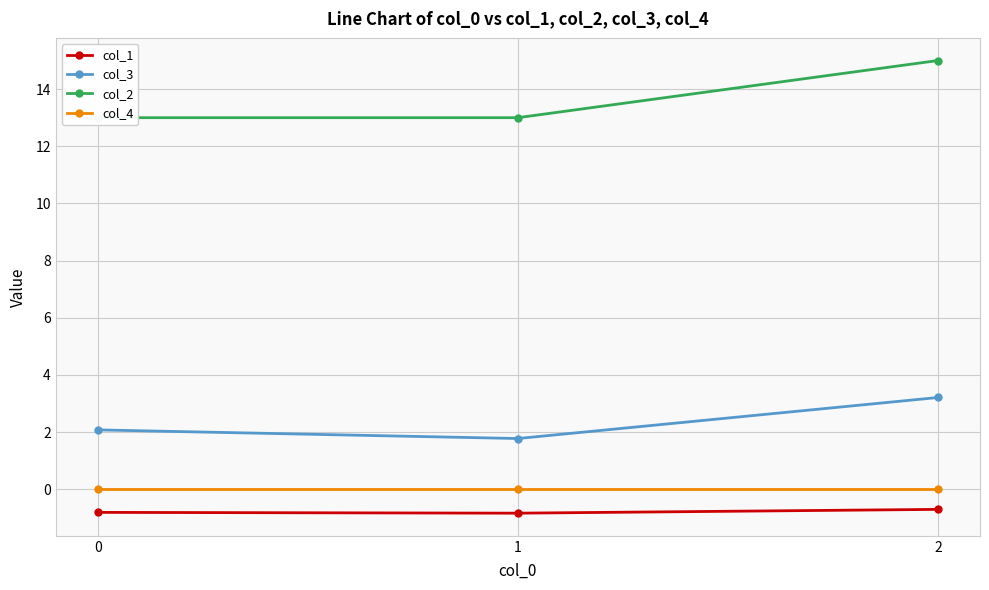

Rank the series at 2 from lowest to highest value.

col_1, col_4, col_3, col_2